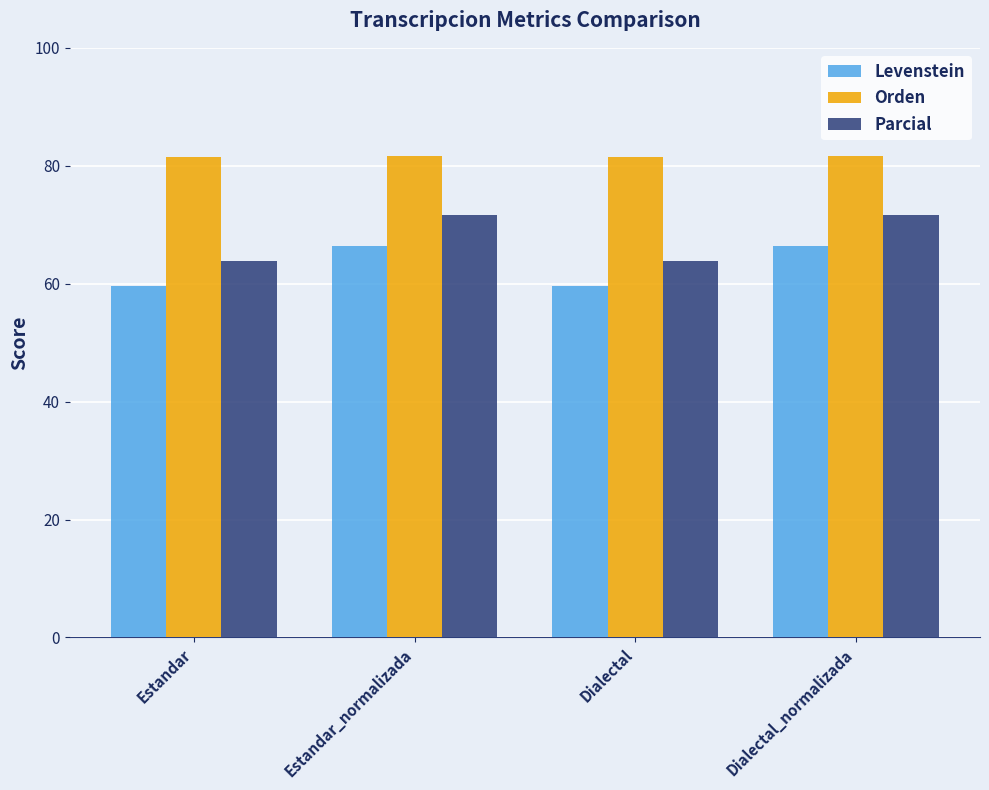

What is the label of the 1st bar from the left?

Estandar